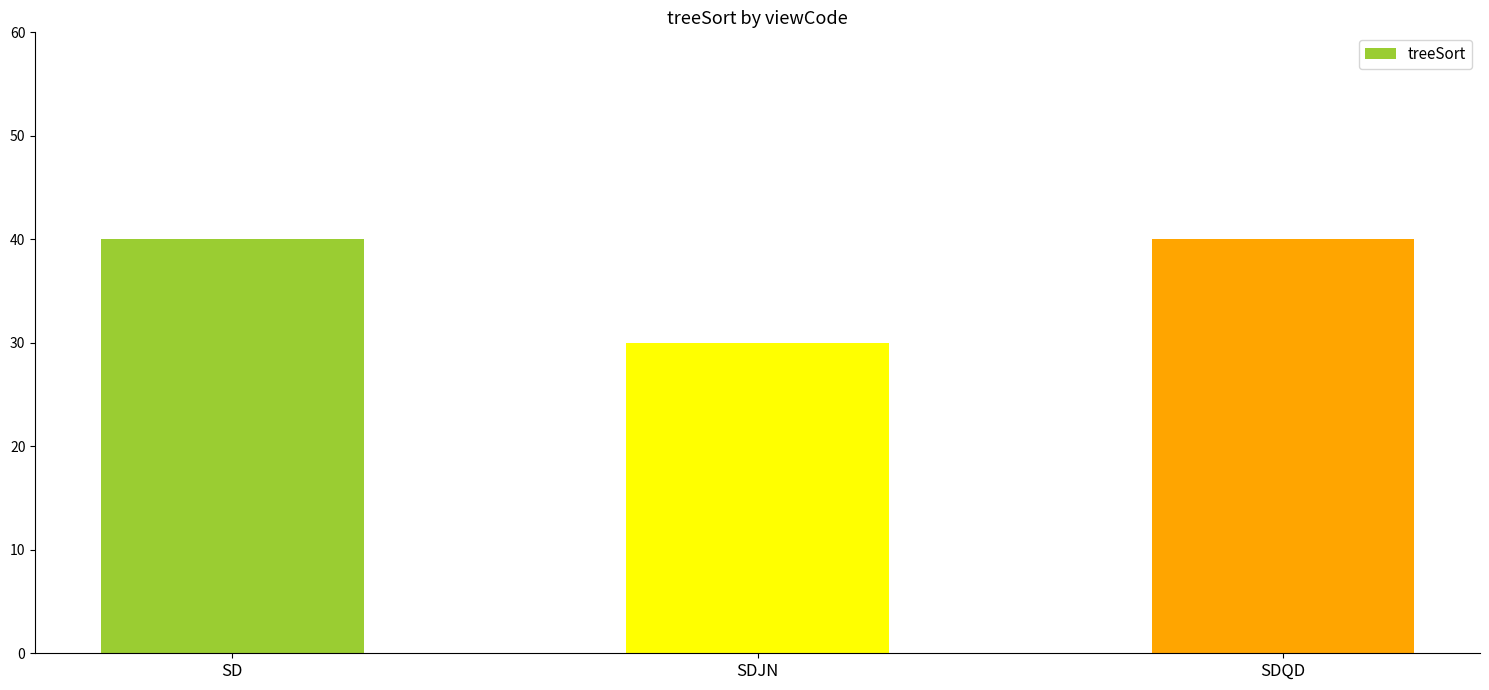

What is the value of the 3rd bar from the left?

40